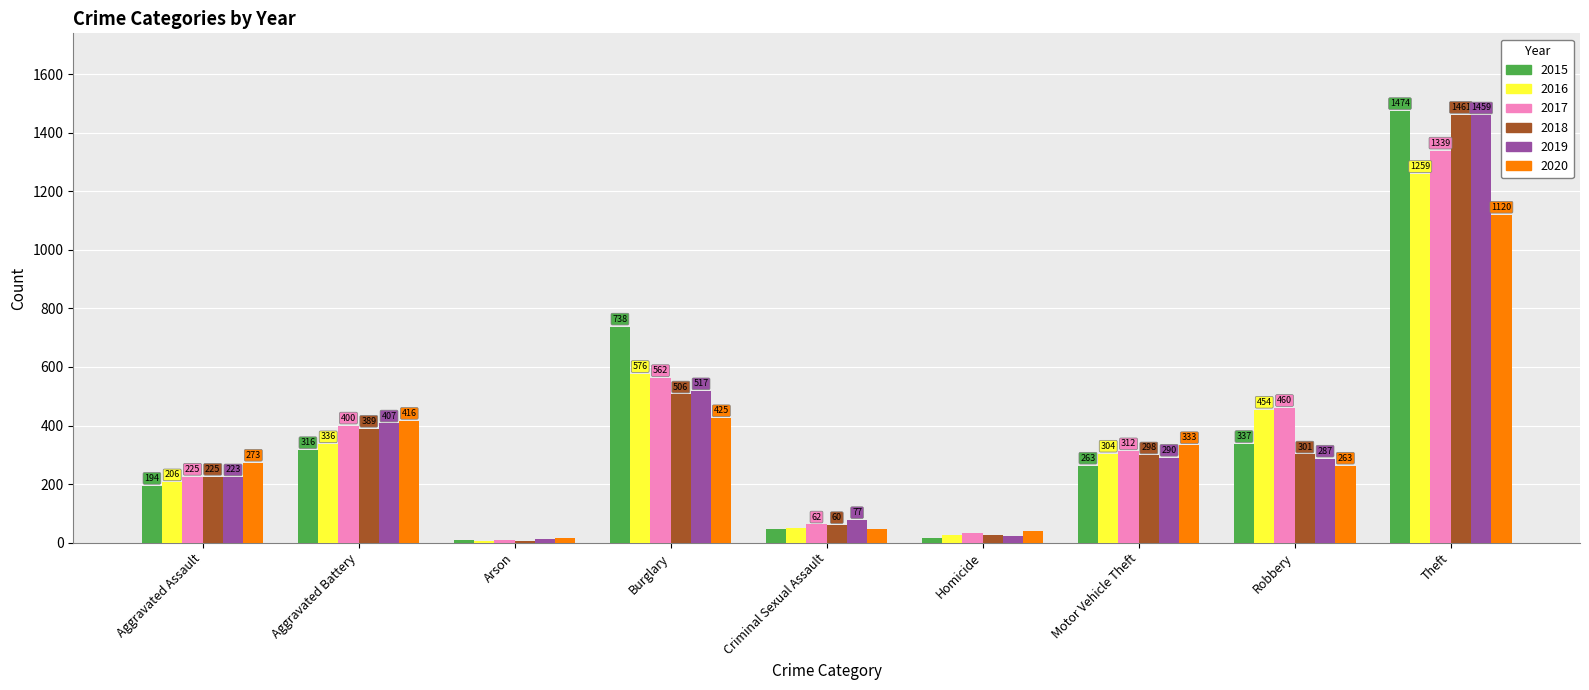

Where does the 2018 series first go above 298?

Aggravated Battery